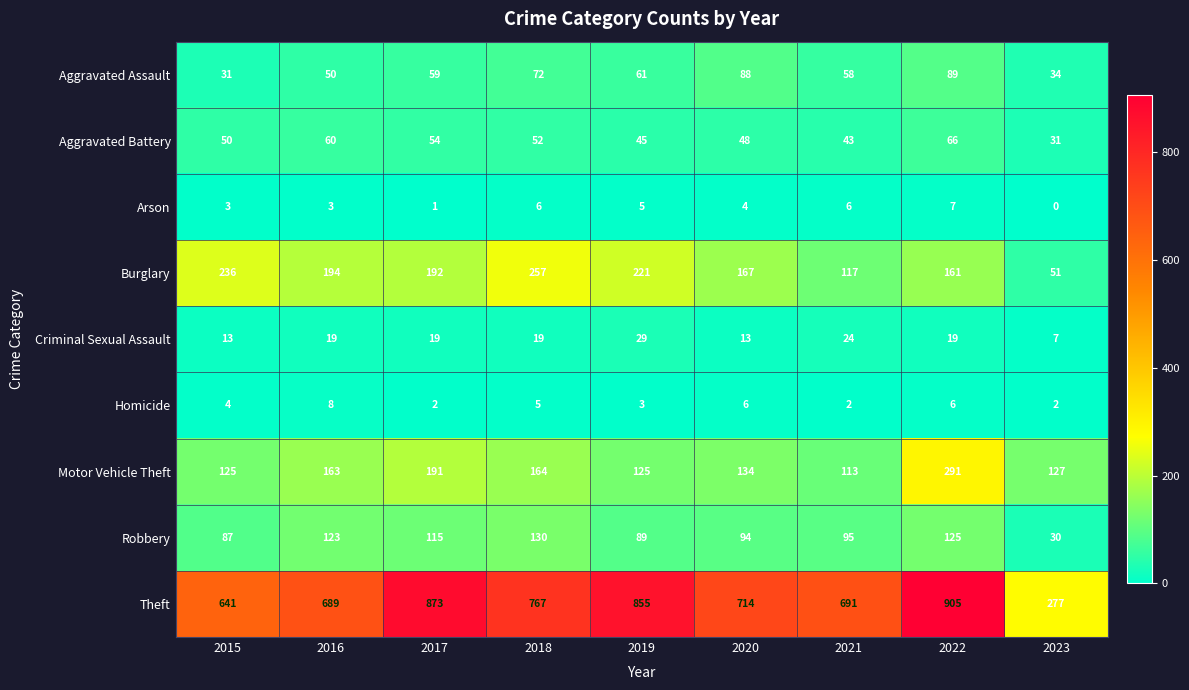

What is the sum of all Burglary values?

1596